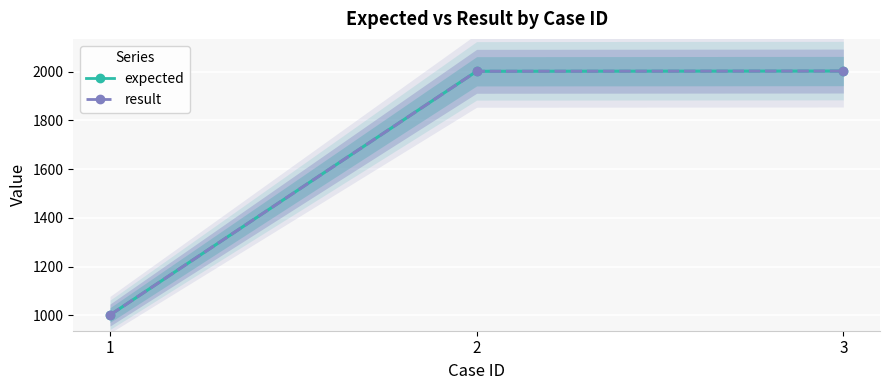

At which category is the sum across all series the highest?

3